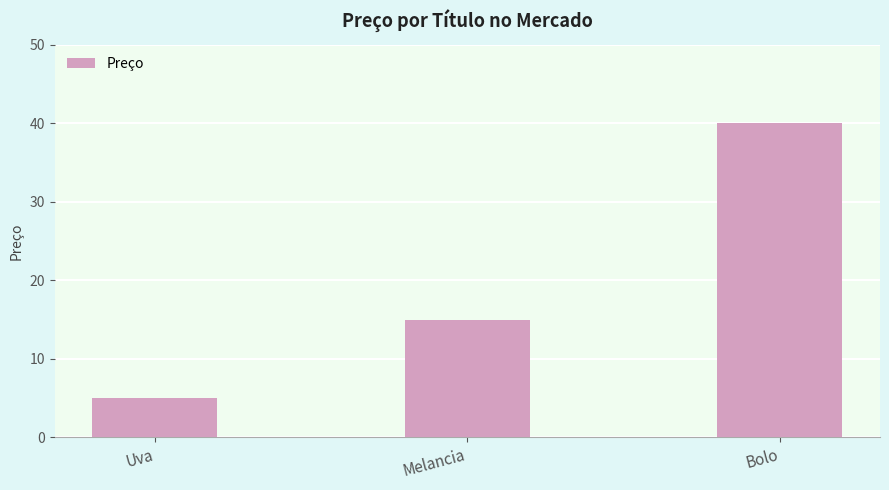

What is the label of the 3rd bar from the left?

Bolo